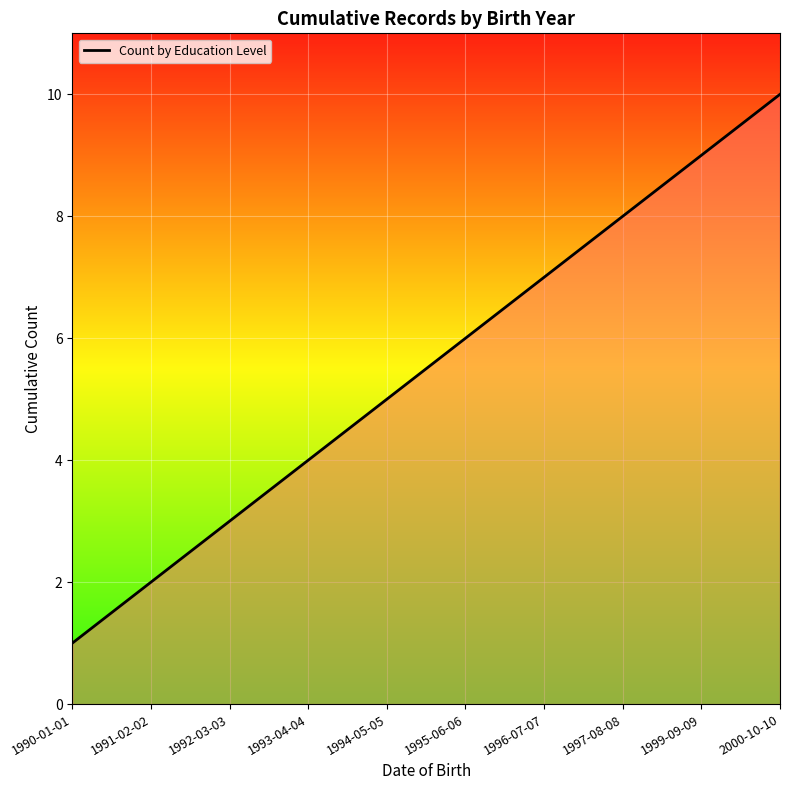

Which category has the lowest value across all series?

1990-01-01